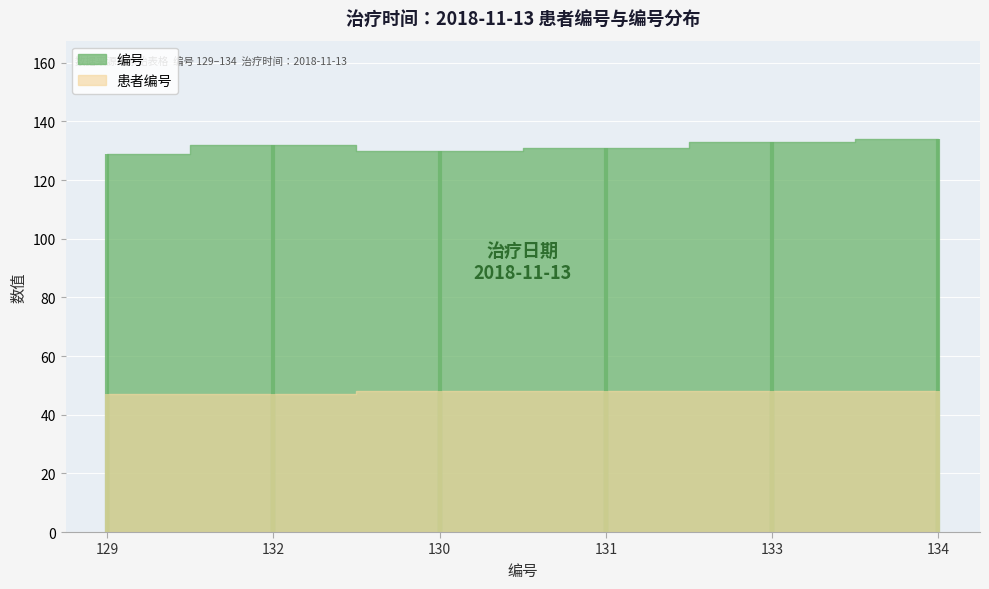

How many values in the 患者编号 series are below 48?

2